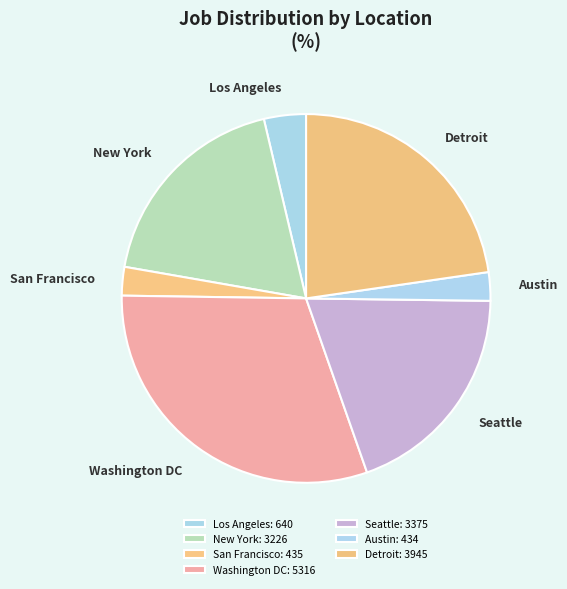

Between Seattle and Washington DC, which is larger?

Washington DC